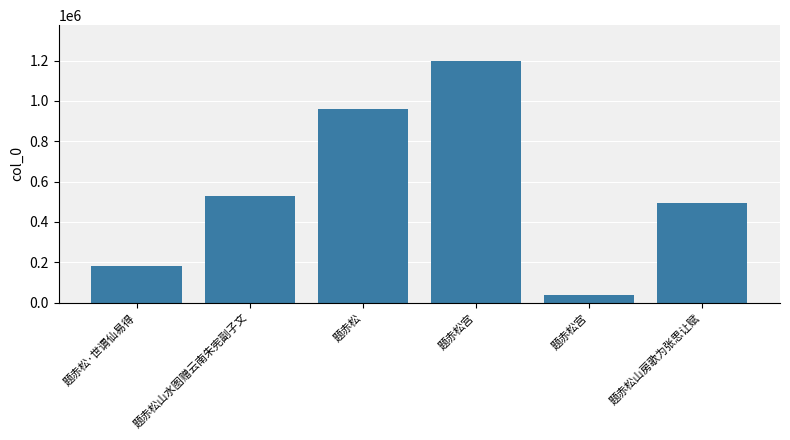

Reading left to right, transcribe all the data shown in this chart.

181578	527230	958550	1196133	38833	491477